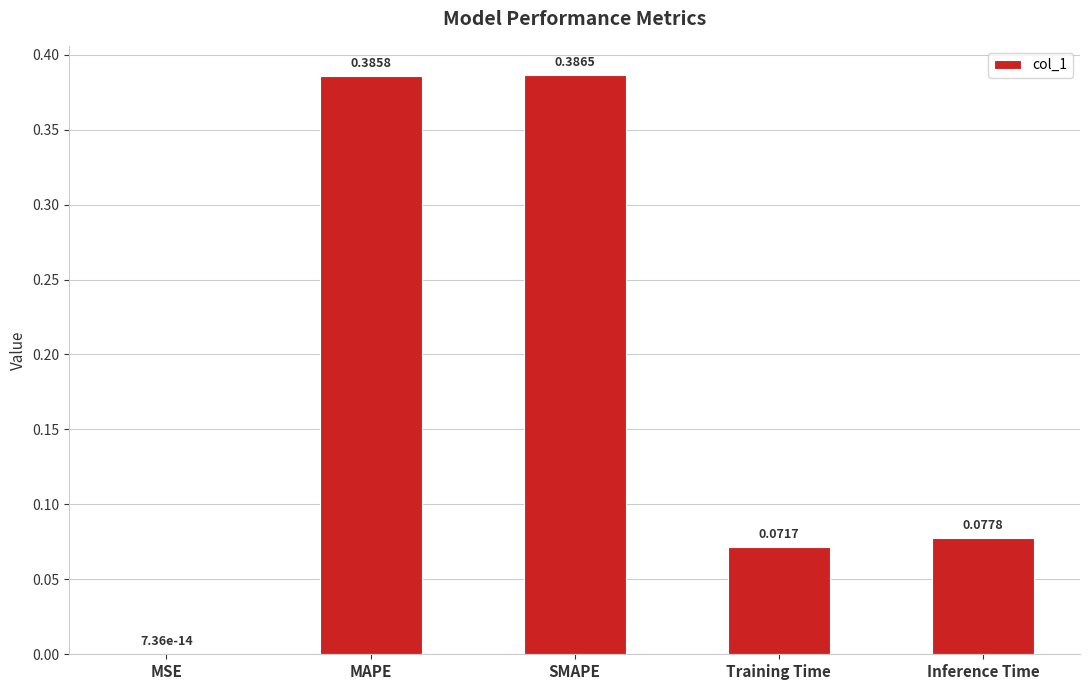

Which has a higher value, MAPE or SMAPE?

SMAPE